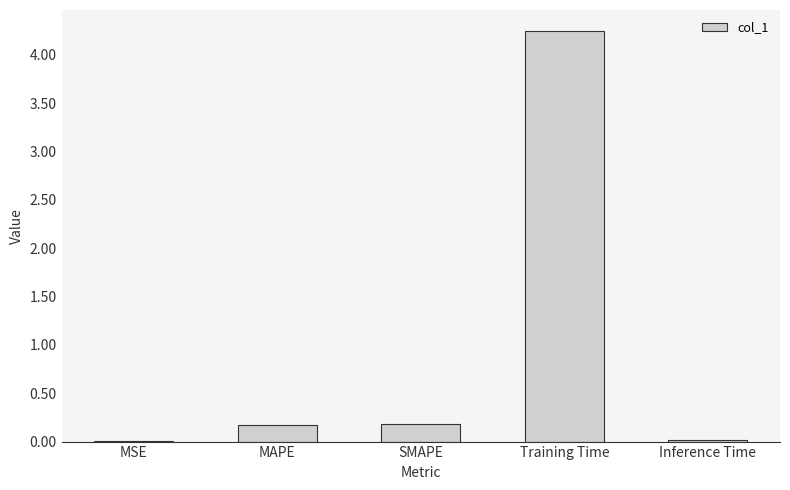

What is the average value?

0.9